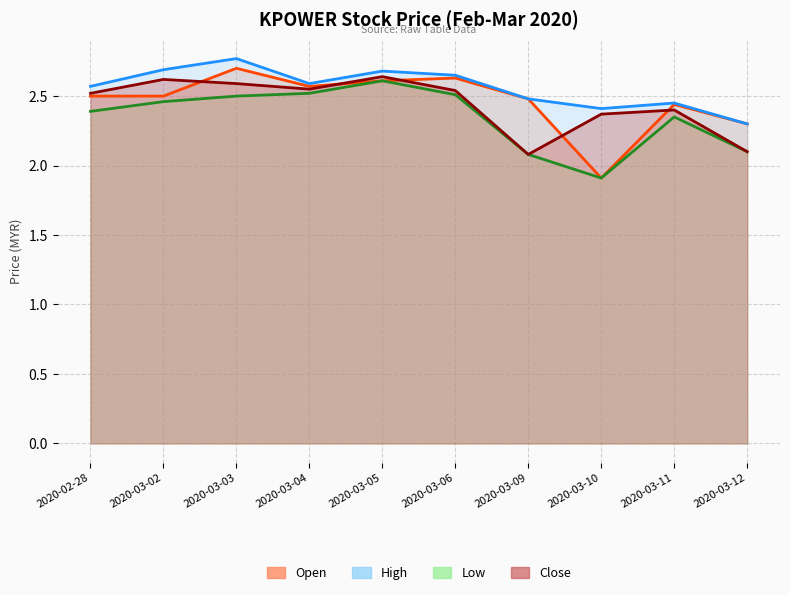

What is the average value of the high series?

2.6